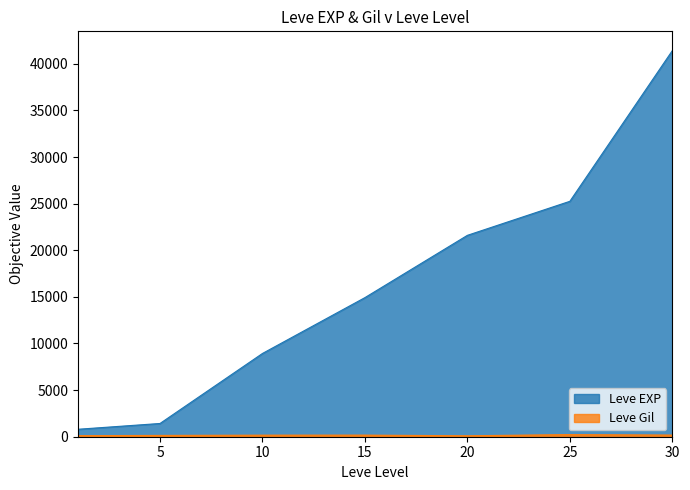

What is the greatest value displayed?

41410